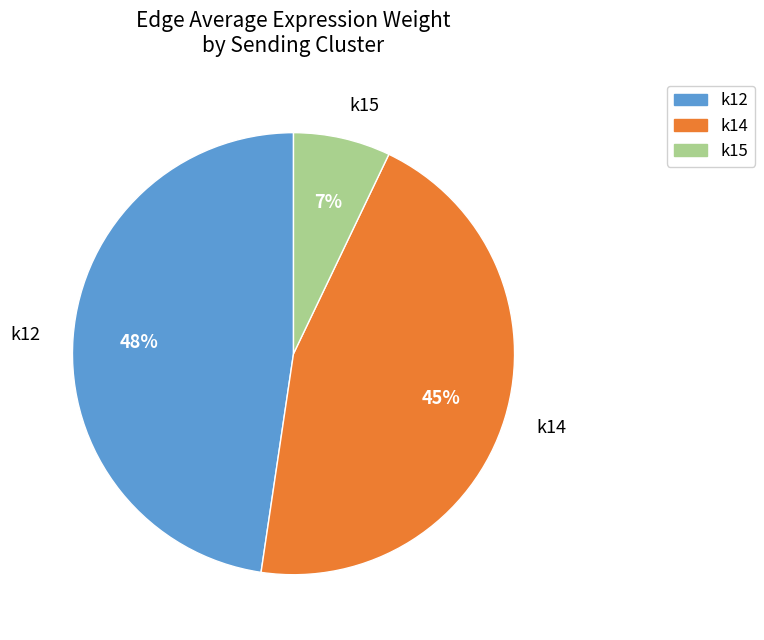

Does k15 account for over 50% of the chart?

No